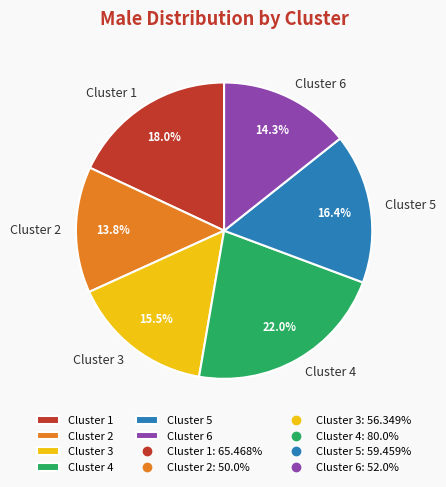

What percentage is NOT represented by Cluster 1?

82.0%